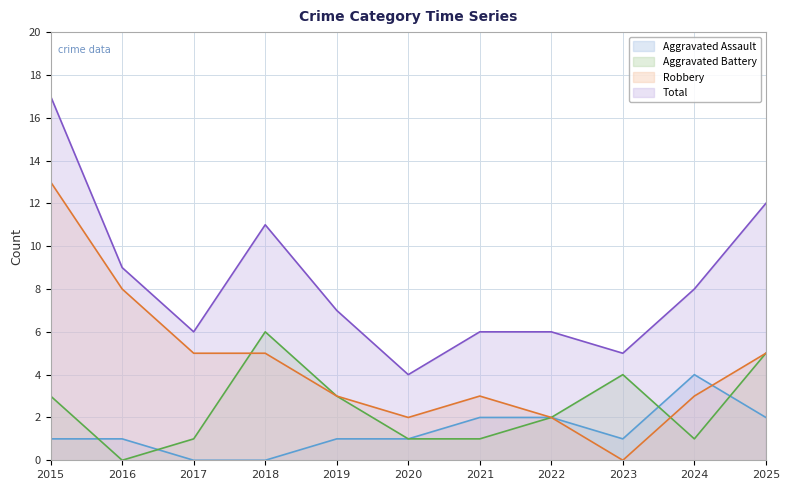

Rank the series by their average value, from lowest to highest.

Aggravated Assault, Aggravated Battery, Robbery, Total